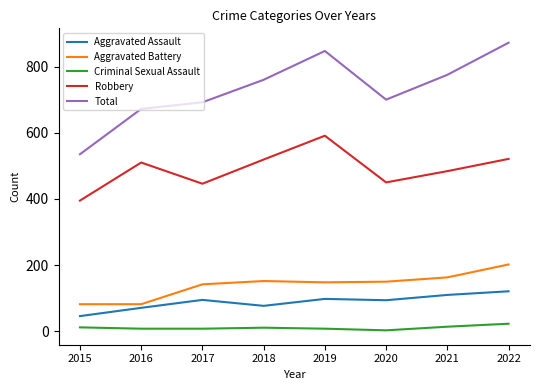

What is the lowest value of the Total series?

535